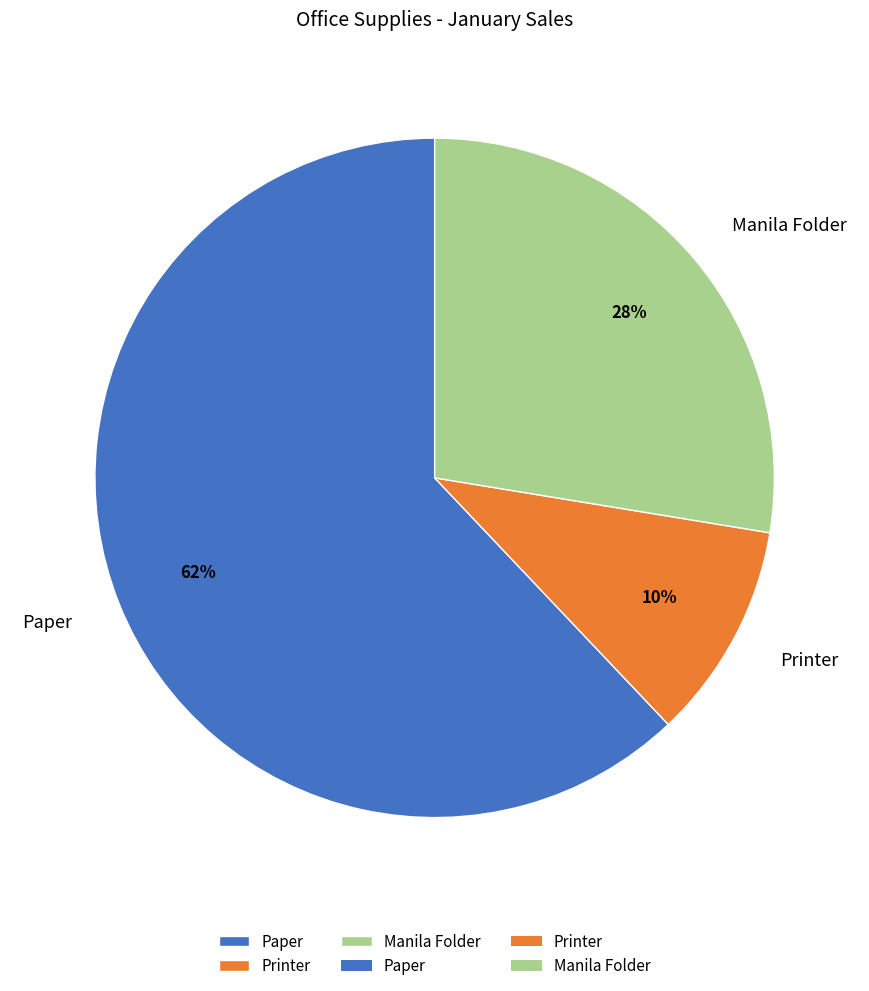

Rank the categories by value from highest to lowest.

Paper, Manila Folder, Printer